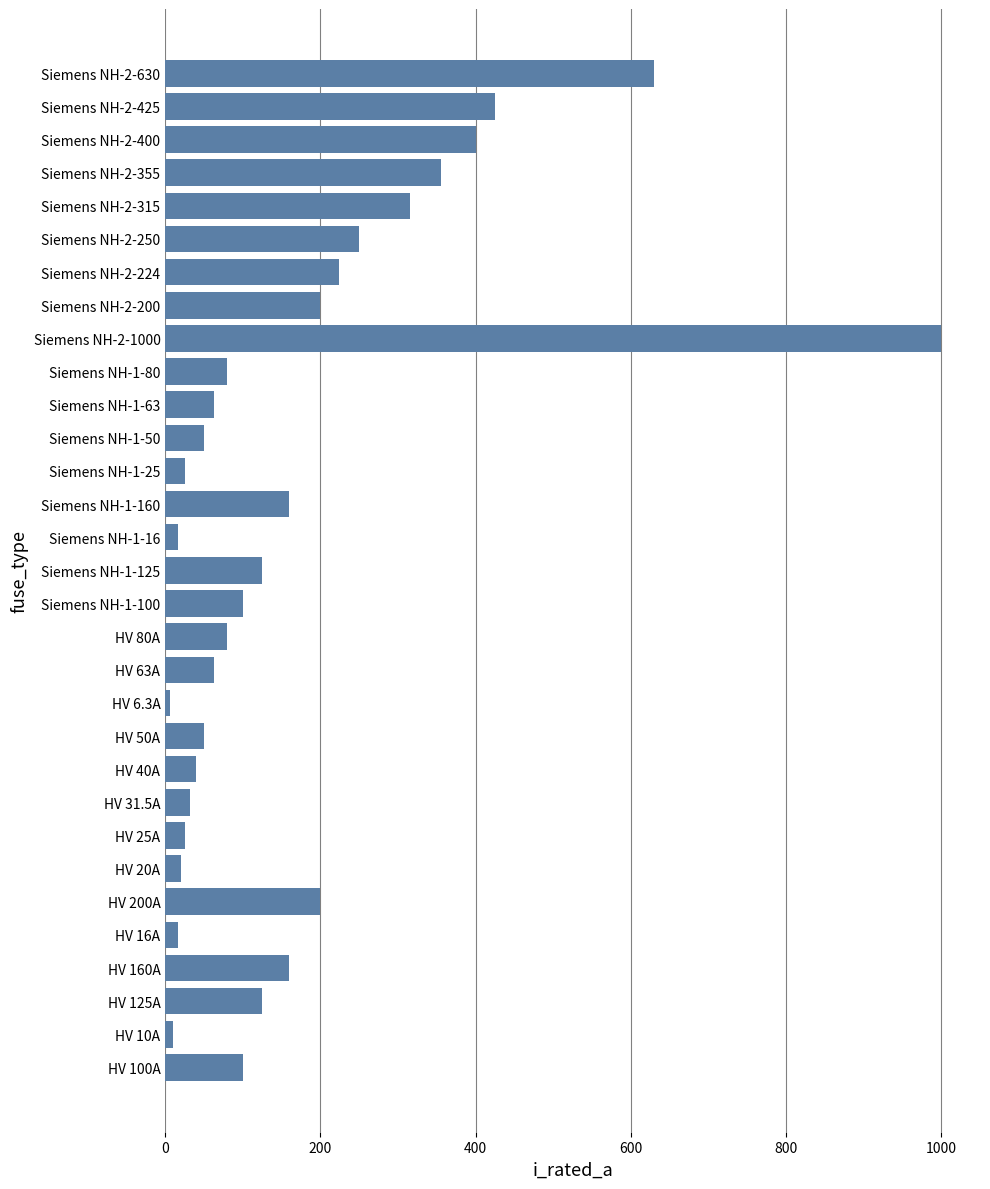

Approximately how many times larger is the value at HV 40A compared to Siemens NH-1-100?

0.4